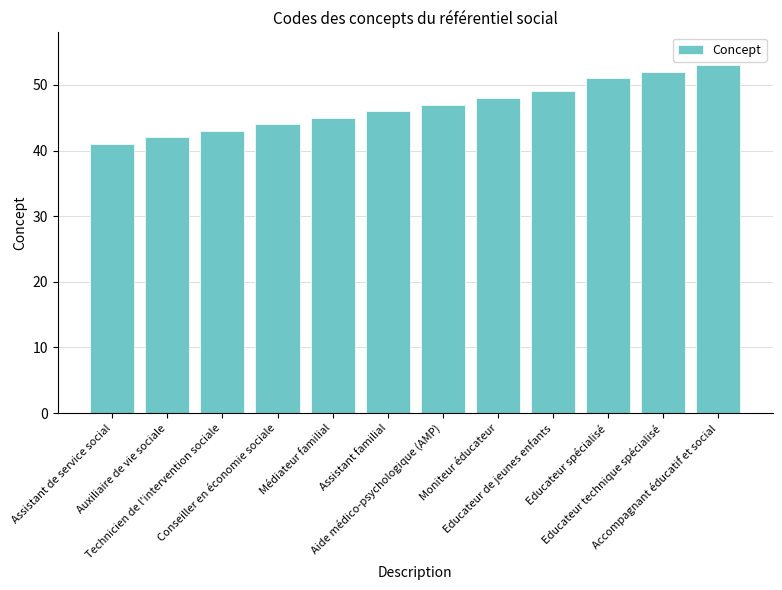

Approximately how many times larger is the value at Educateur technique spécialisé compared to Assistant familial?

1.1